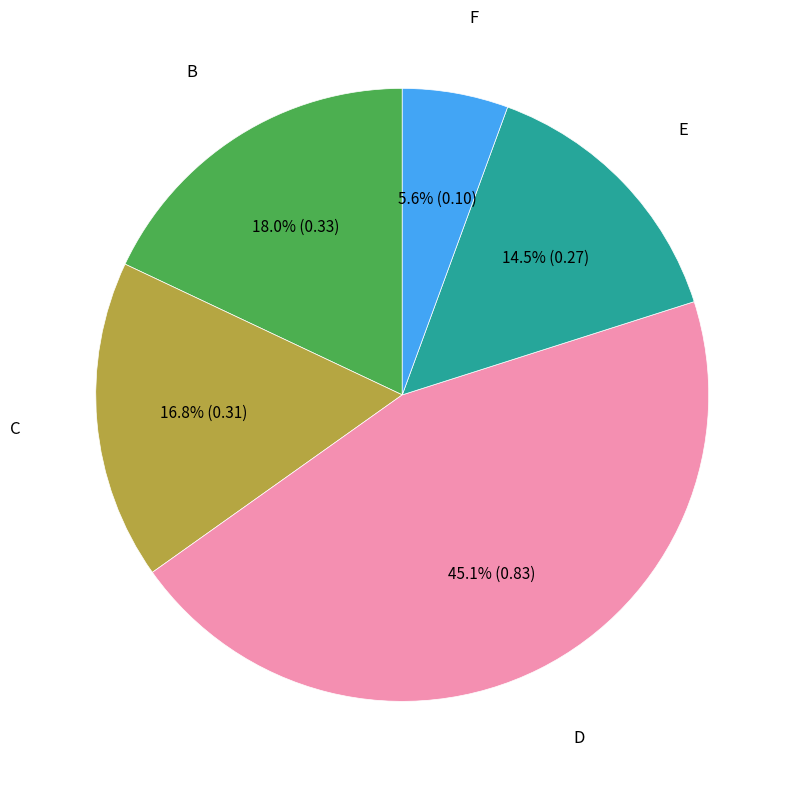

Does any single category account for the majority?

No